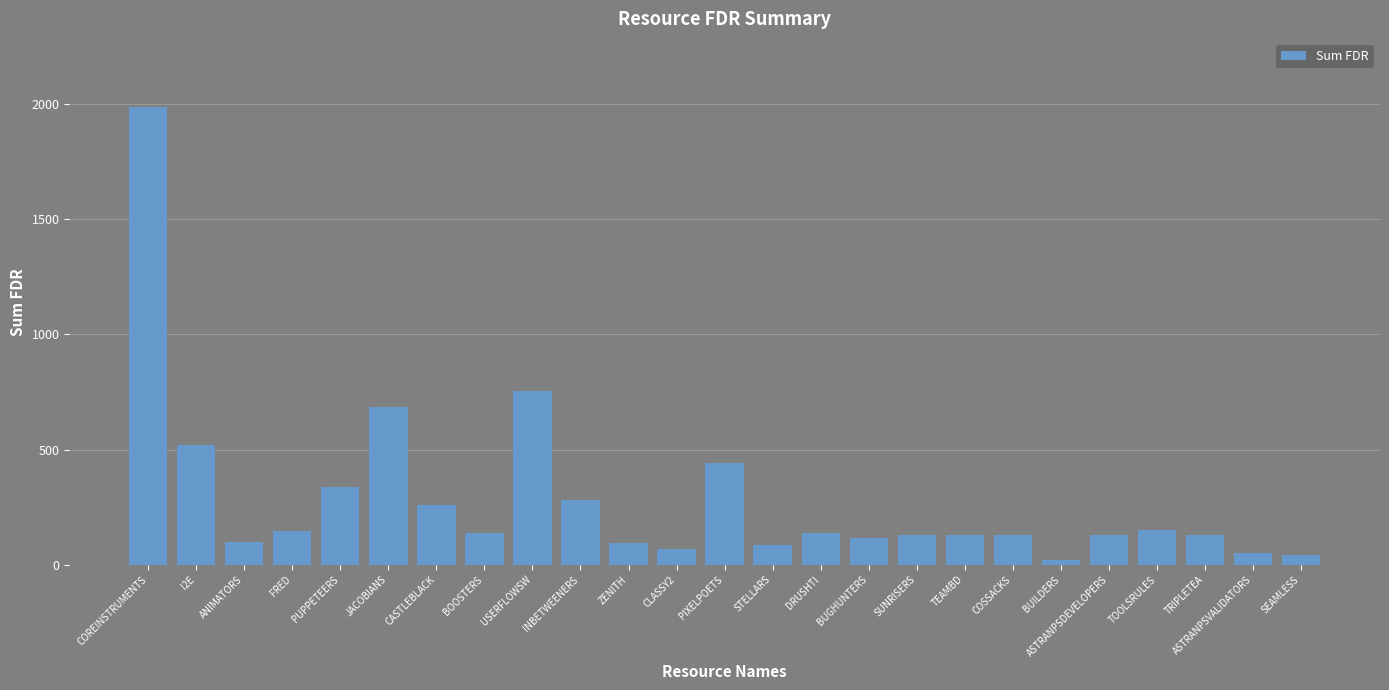

Is it true that the value at INBETWEENERS is 398?

False